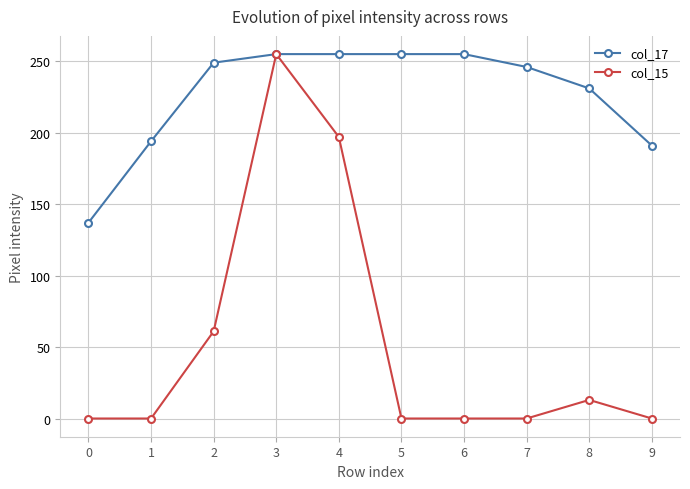

What is the maximum value for col_17?

255